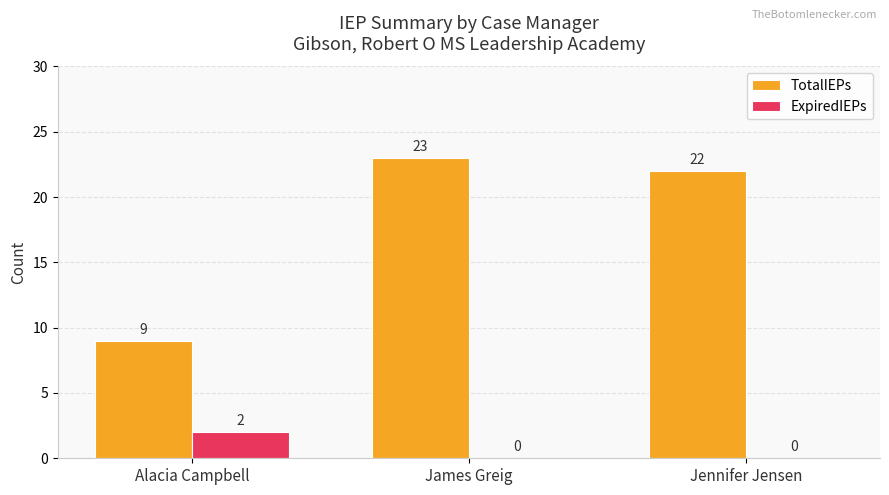

Is the value of ExpiredIEPs at Alacia Campbell greater than the value of TotalIEPs at Alacia Campbell?

No